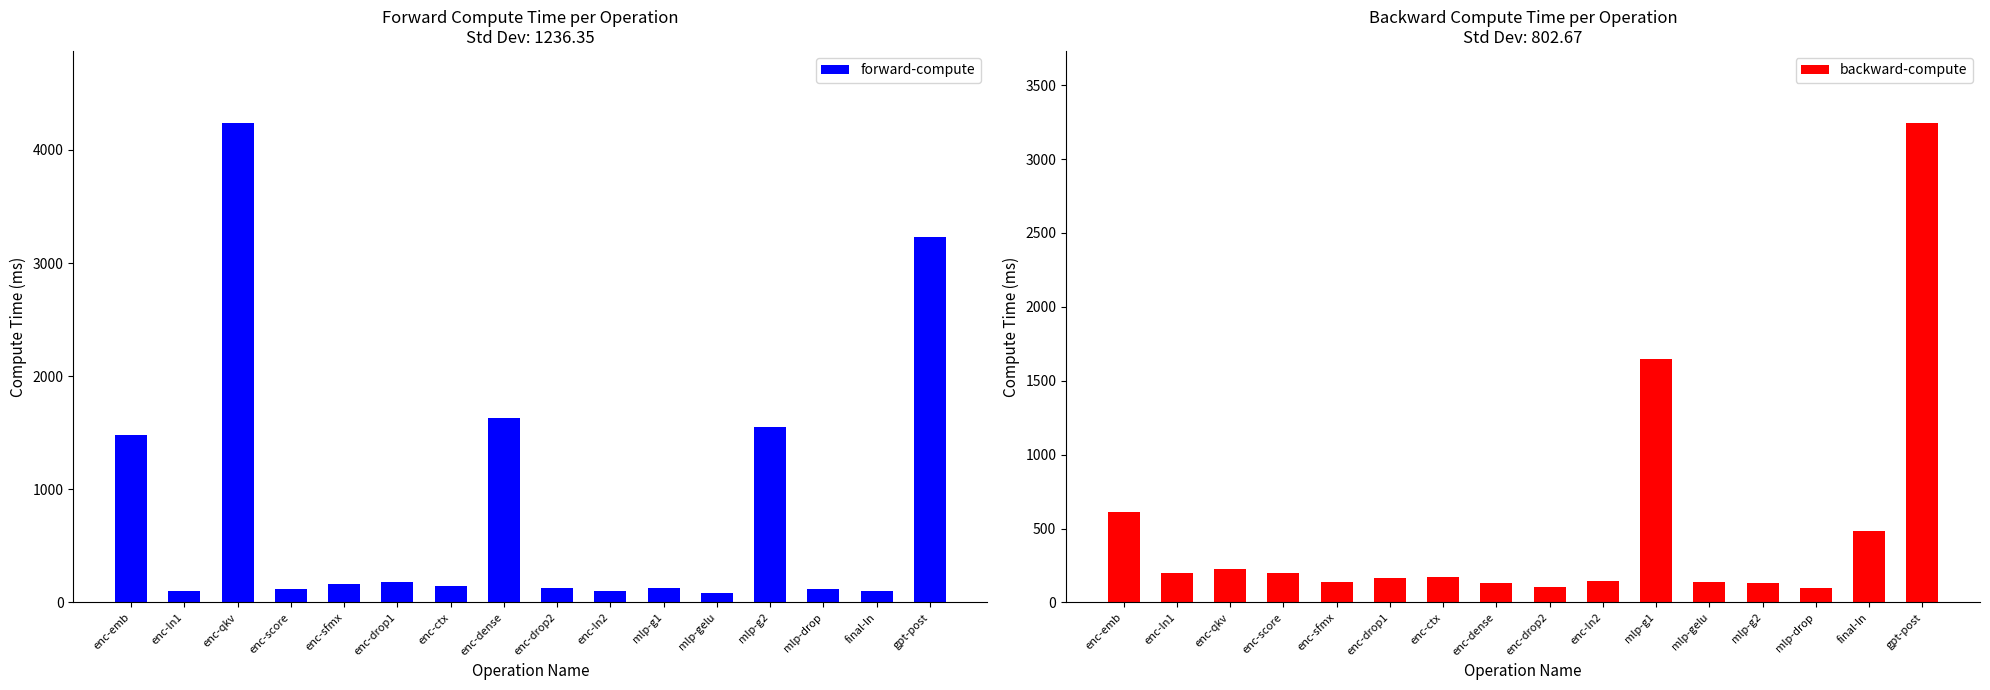

How many values in the backward-compute series are below 170?

8